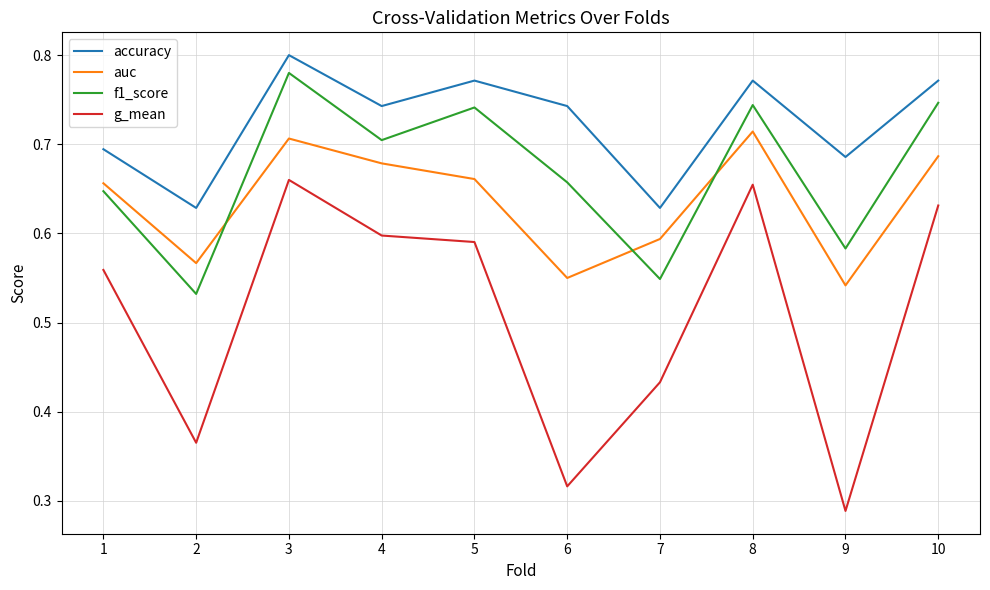

True or false: auc and g_mean cross at least once.

False